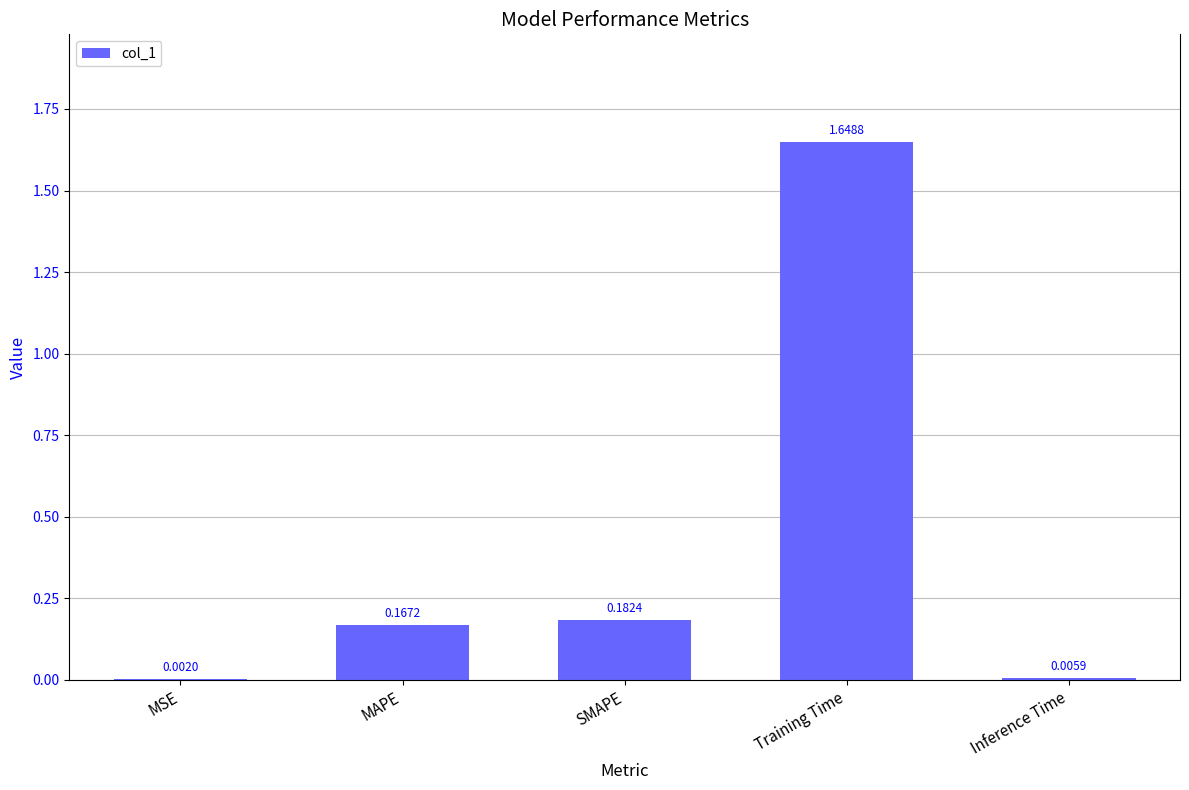

What is the sum of all values?

2.0